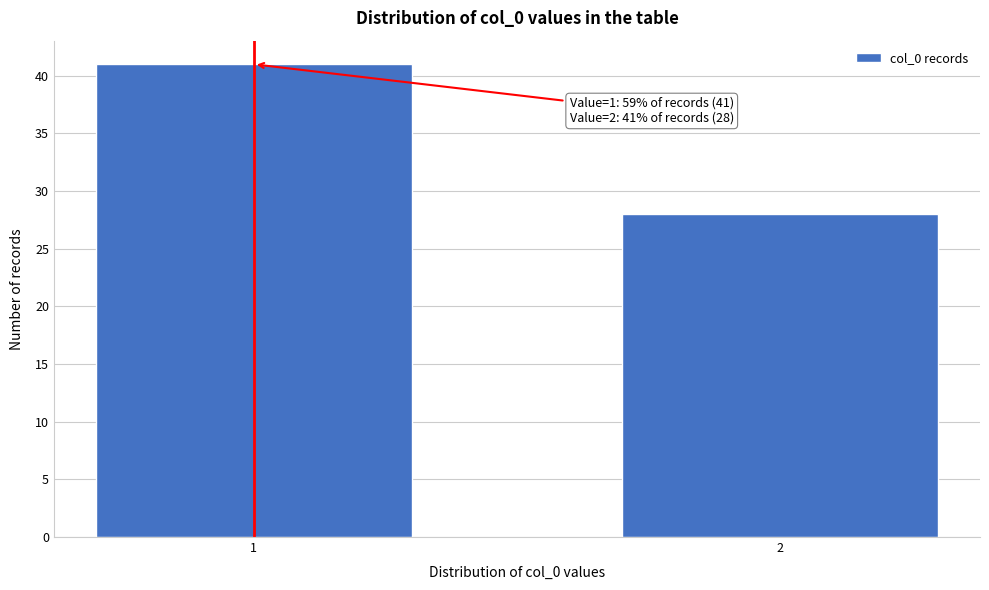

Reading right to left, list all the values displayed in this chart.

2=28	1=41